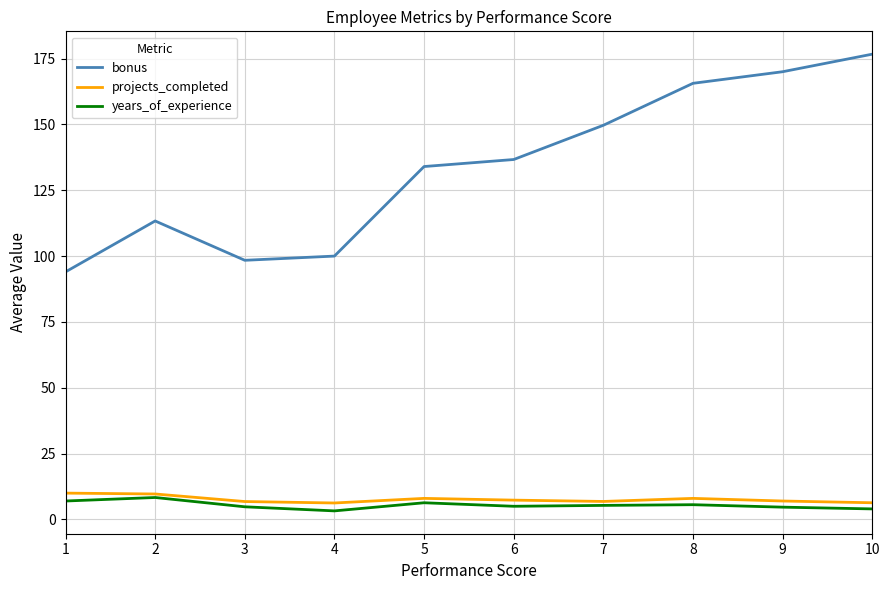

True or false: bonus and projects_completed cross at least once.

False